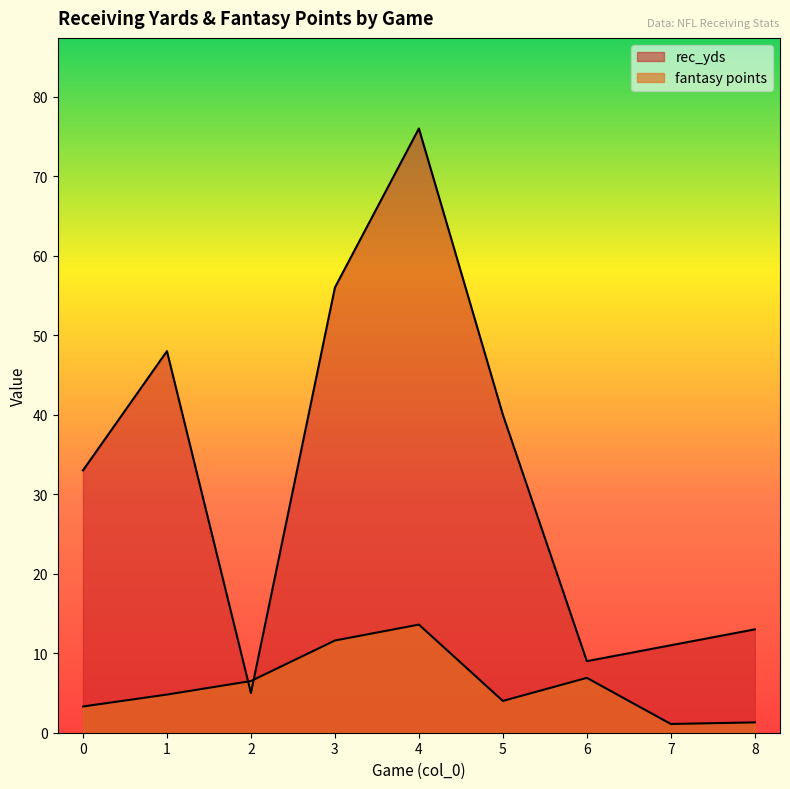

At which category does rec_yds reach its first local peak?

1